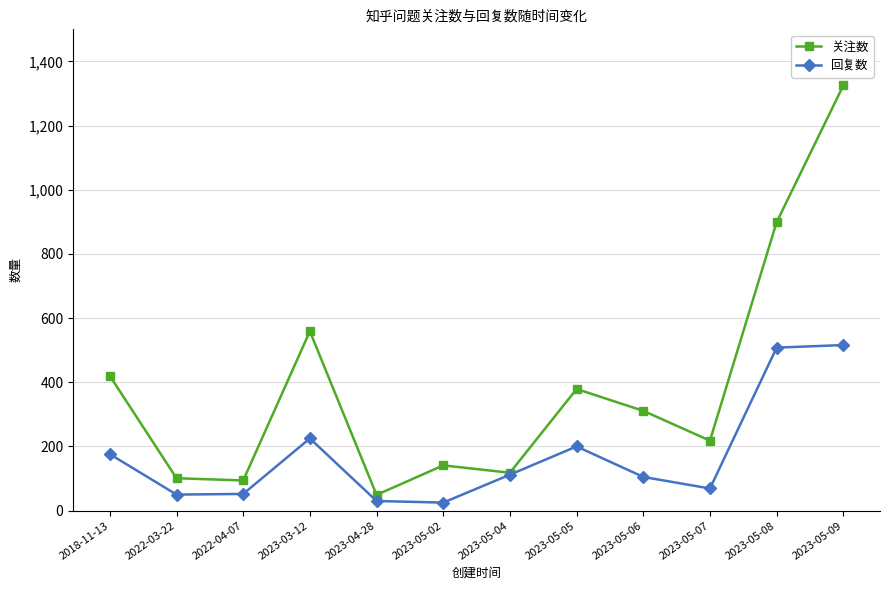

Does the chart display data point markers on the line(s)?

Yes